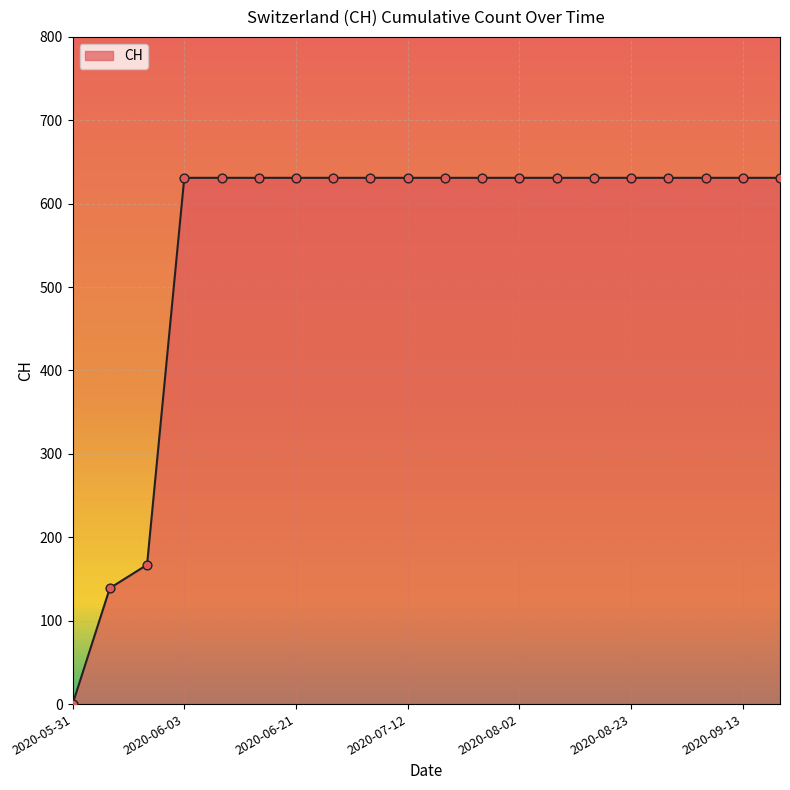

What is the difference between the maximum and minimum values?

631